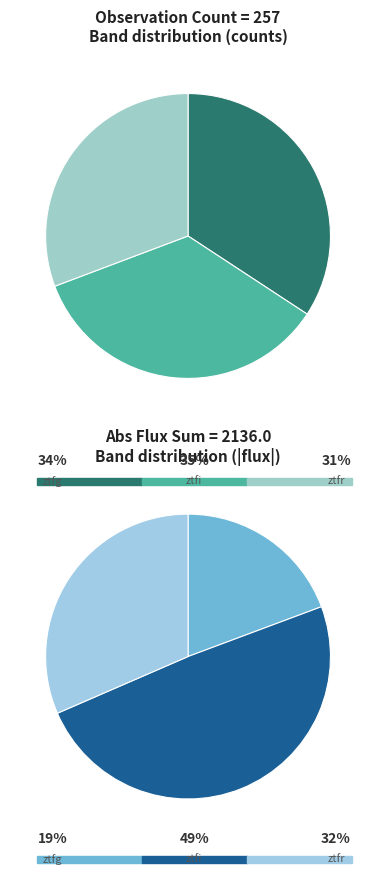

The ztfr slice represents 19% of the pie. True or false?

False